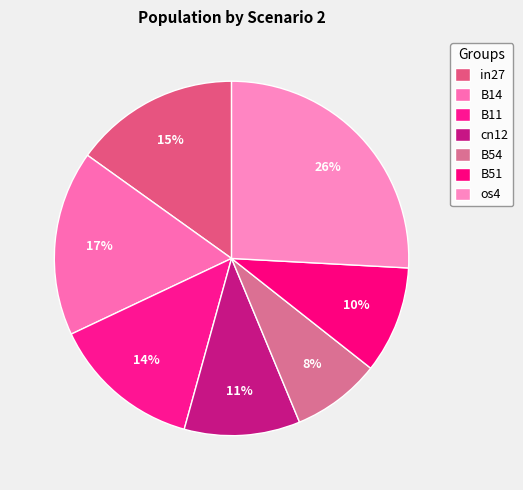

Does any single category account for the majority?

No